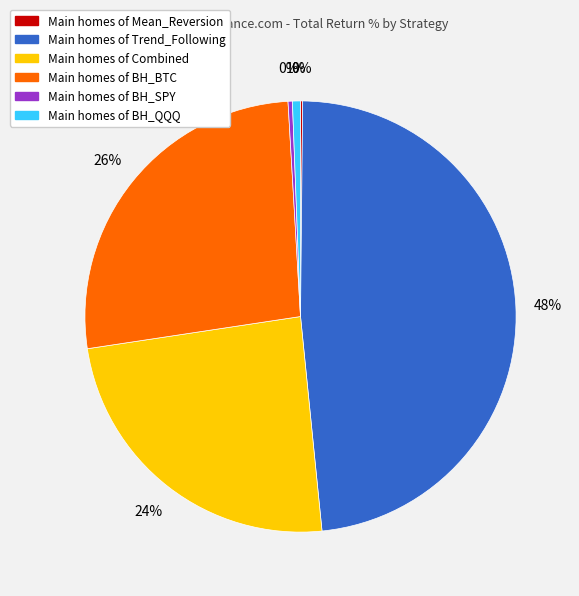

To the nearest percent, what is the average slice percentage?

17%